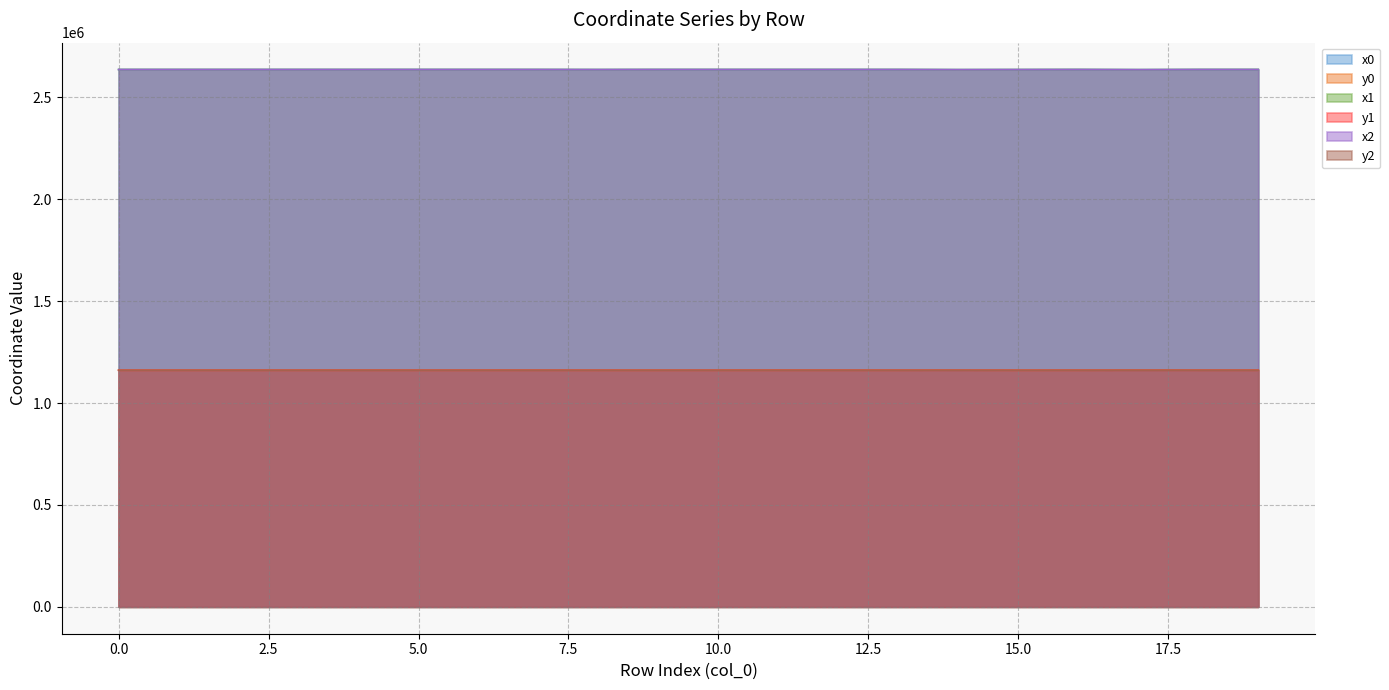

Where is the first local minimum for y2?

1